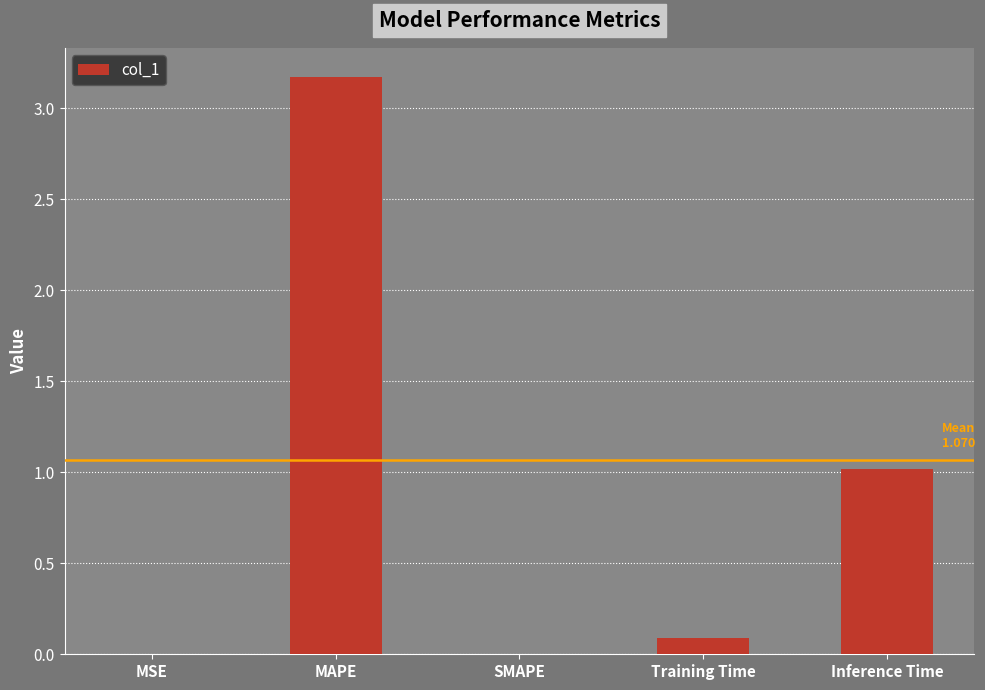

Which label corresponds to the largest value in the chart?

MAPE